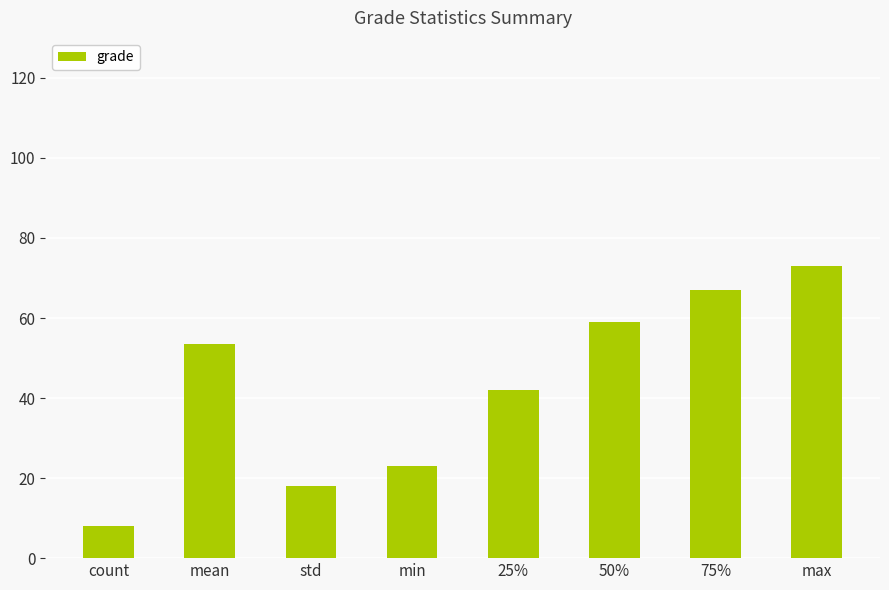

What is the change in value from 75% to max?

+6.0